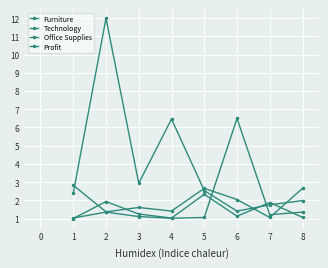

How many series are shown in this chart?

4